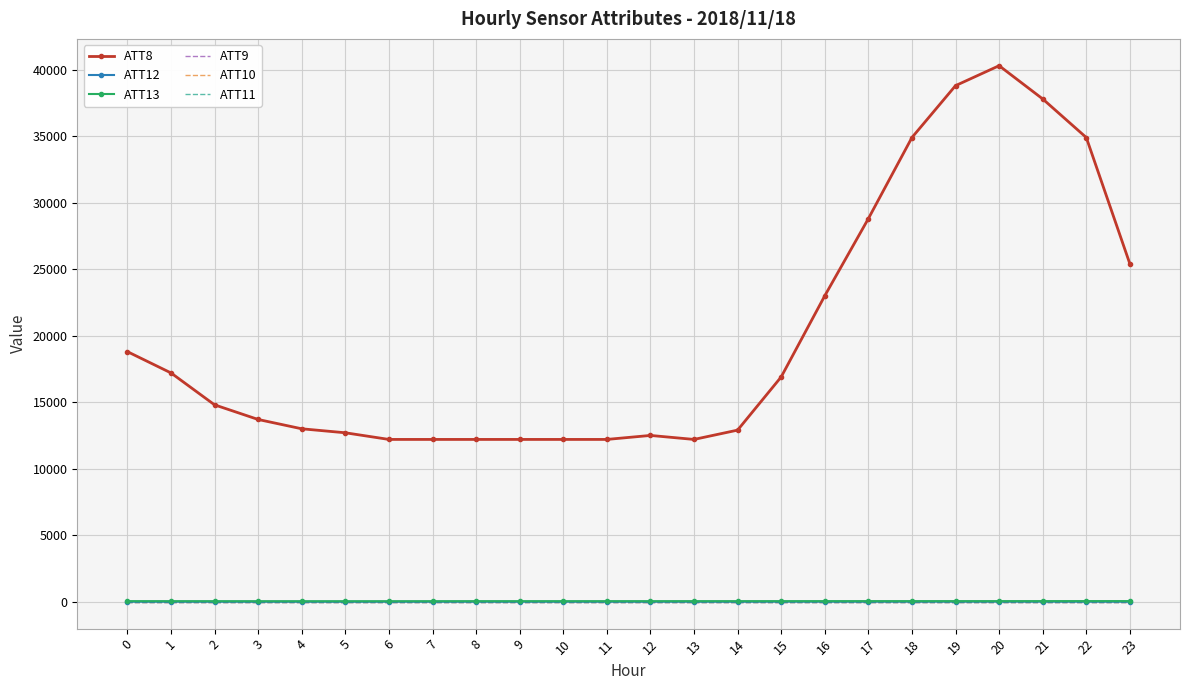

What are all the series names shown in the legend?

ATT8, ATT12, ATT13, ATT9, ATT10, ATT11